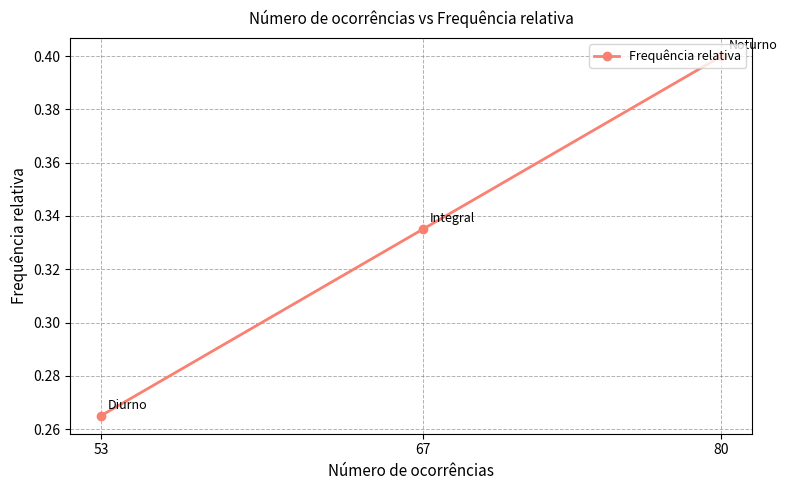

What is the sum of the values at 53 and 67?

0.6